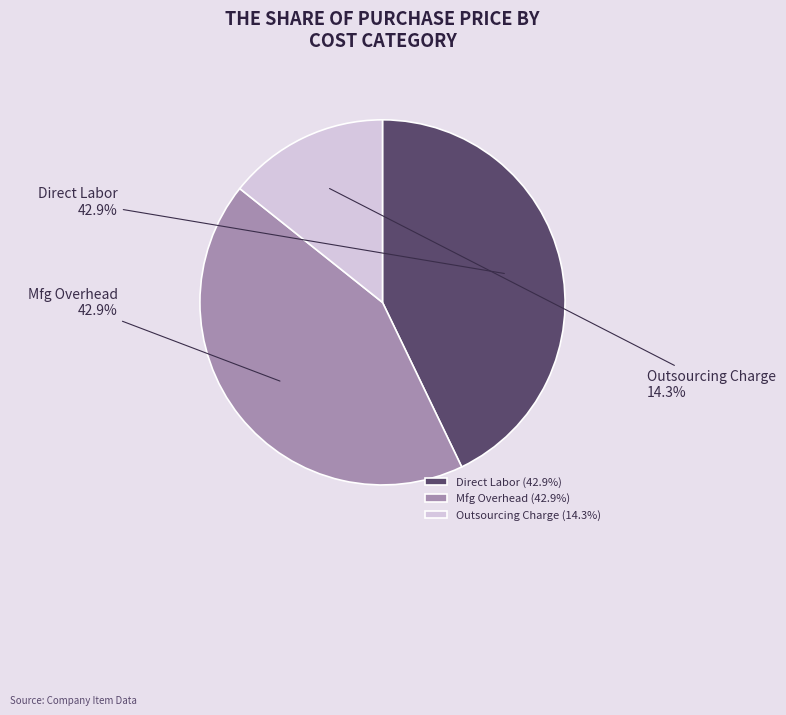

The Mfg Overhead slice represents 43% of the pie. True or false?

True